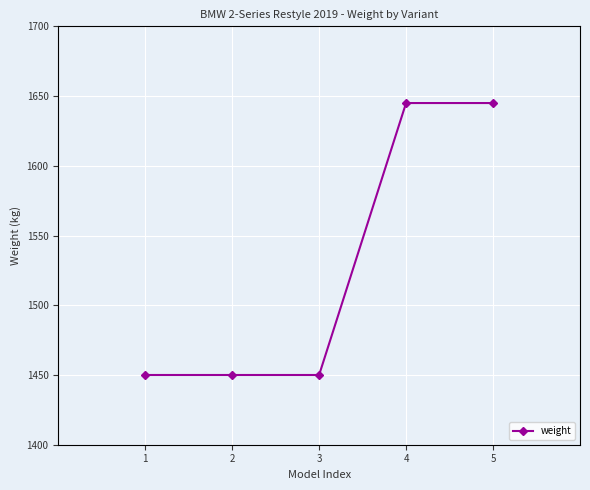

True or false: the data shows 1450 at 2.

True